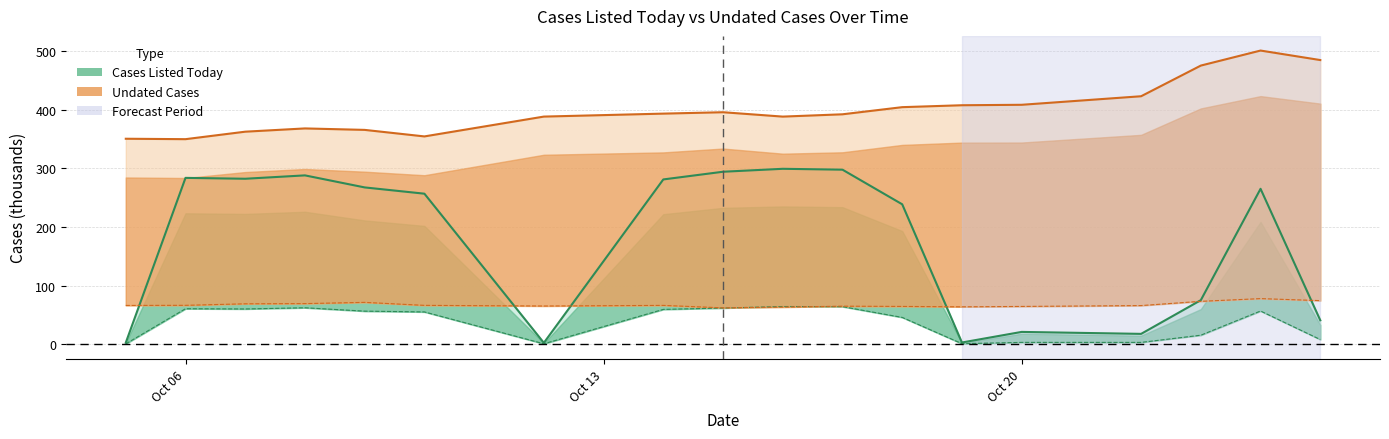

What is the value of the Undated - Criminal point at the 15th from the left?

422.8